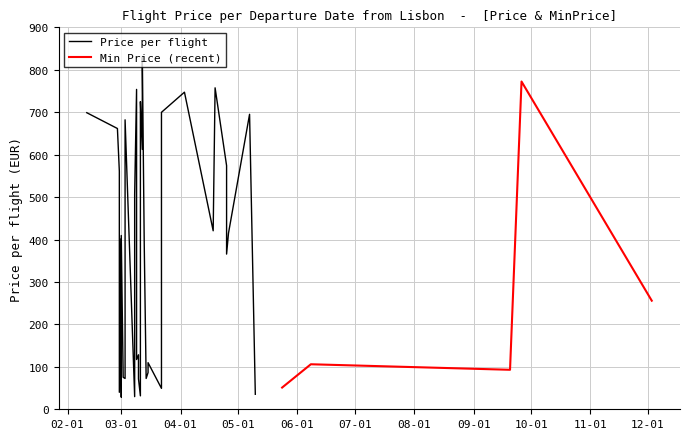

What is the minimum value for Min Price (recent)?

51.2